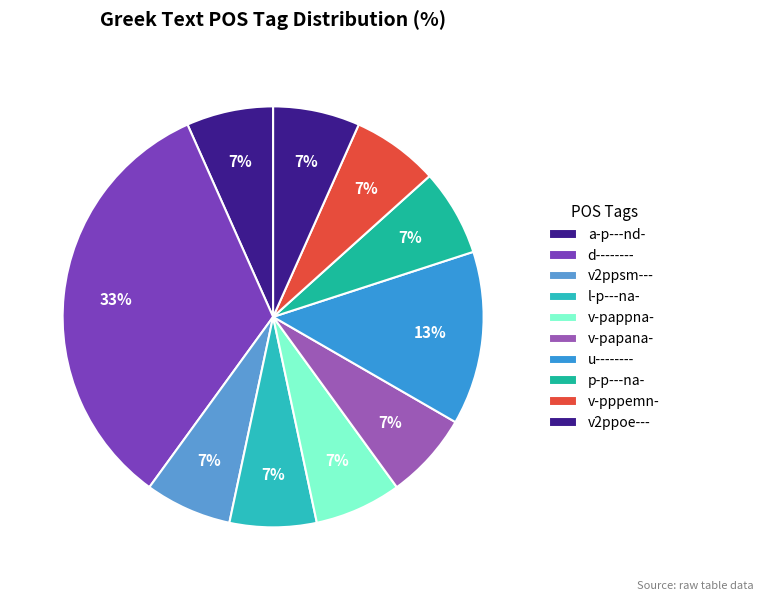

How many segments does this pie chart have?

10